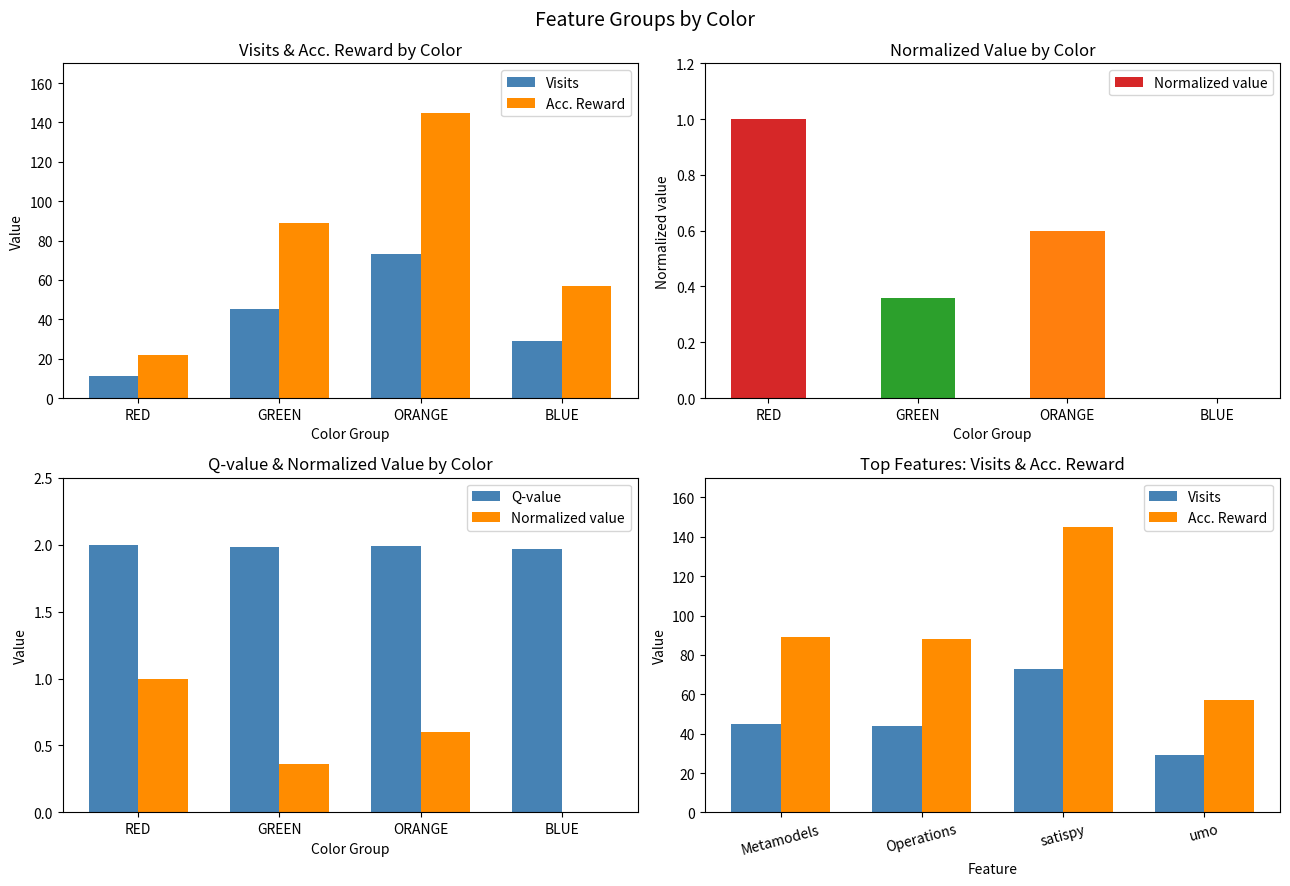

What is the difference between the highest and lowest values at GREEN?

87.6